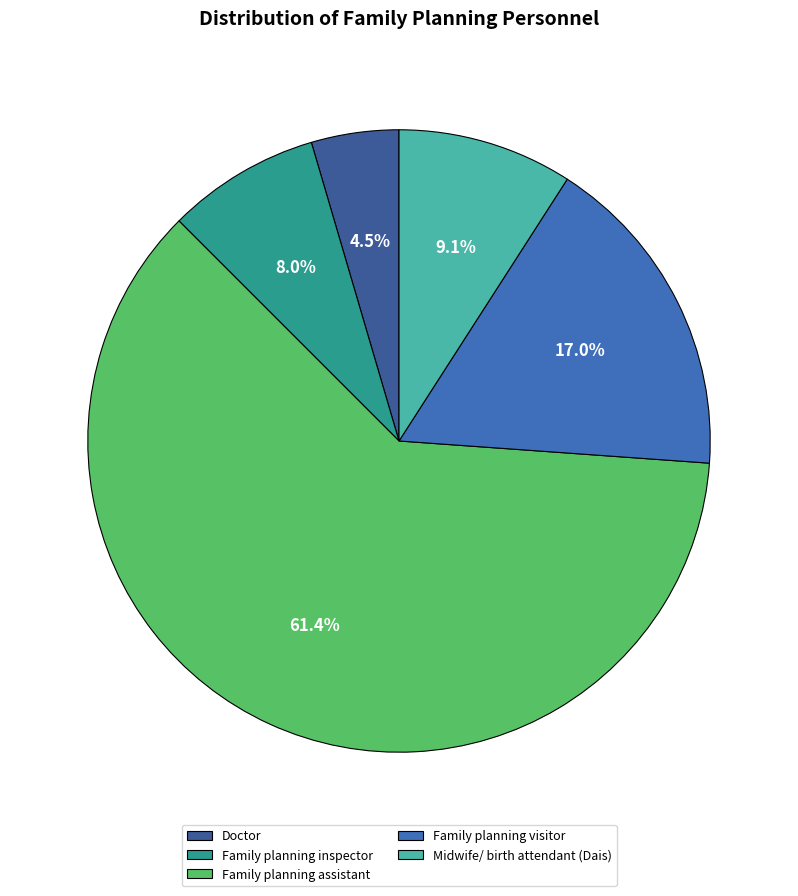

Approximately how many times larger is the value at Family planning assistant compared to Family planning visitor?

3.6